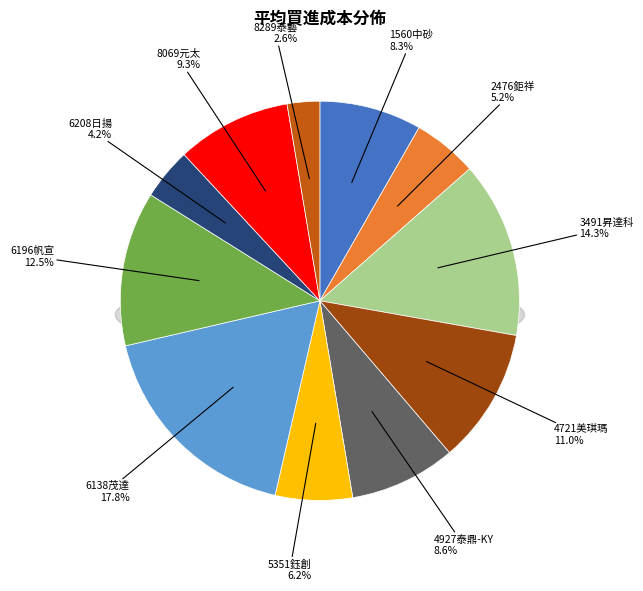

Does any single category account for the majority?

No